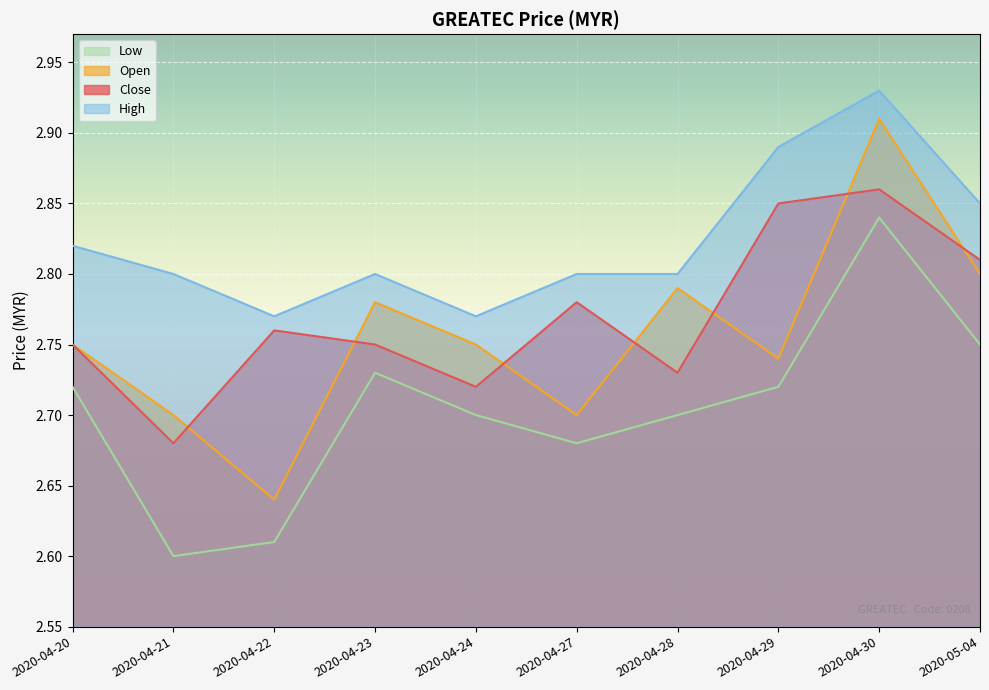

What is the value of the high point at the 9th from the left?

2.9